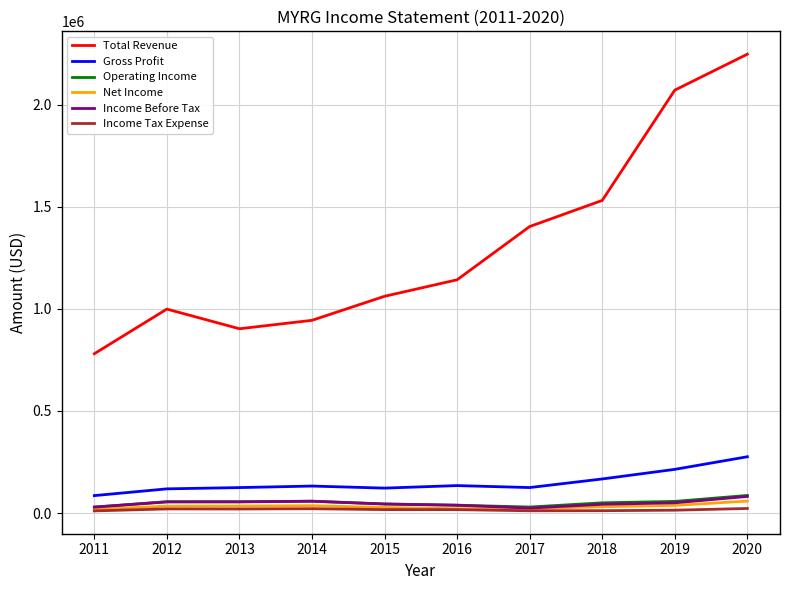

What is the maximum value shown in the chart?

2247400